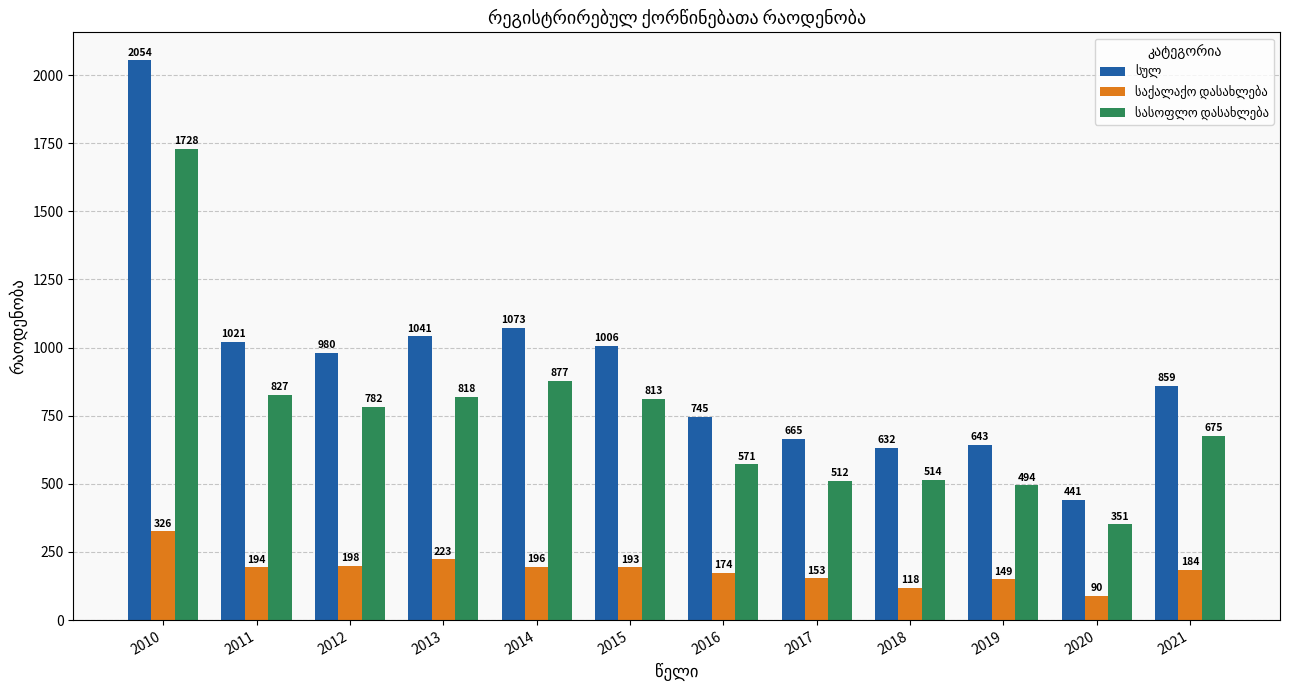

What is the minimum value shown in the chart?

90